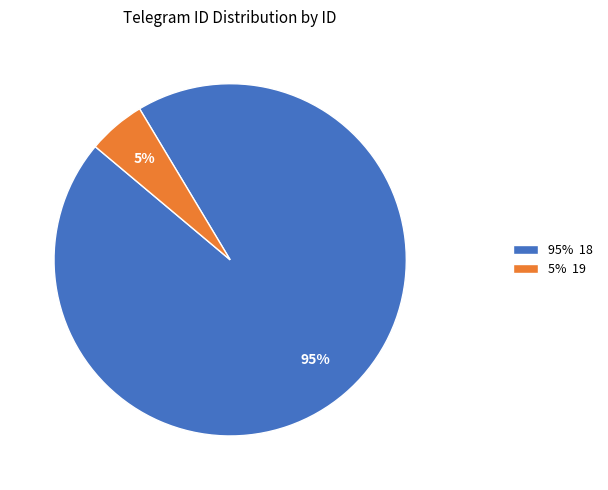

Count the number of slices in the pie.

2